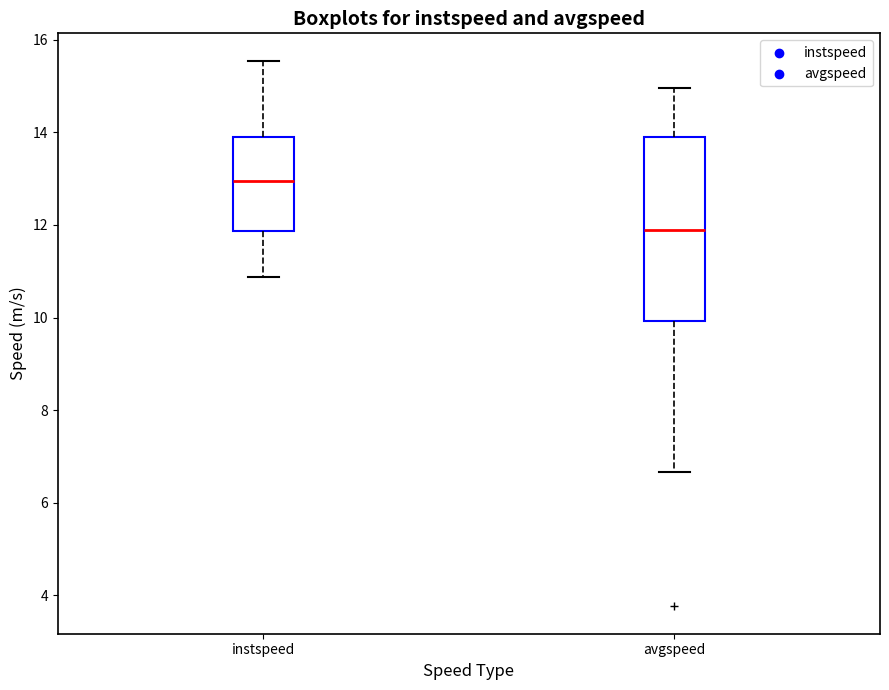

Reading left to right, read every box against the y-axis: the position of its median line, the range the box covers, and the ends of its whiskers. The values are not printed on the chart, so give them approximately, as read against the axis.

instspeed: median 13.0, box 11.8 to 13.8, whiskers 10.8 to 15.6
avgspeed: median 11.8, box 10.0 to 13.8, whiskers 6.6 to 15.0